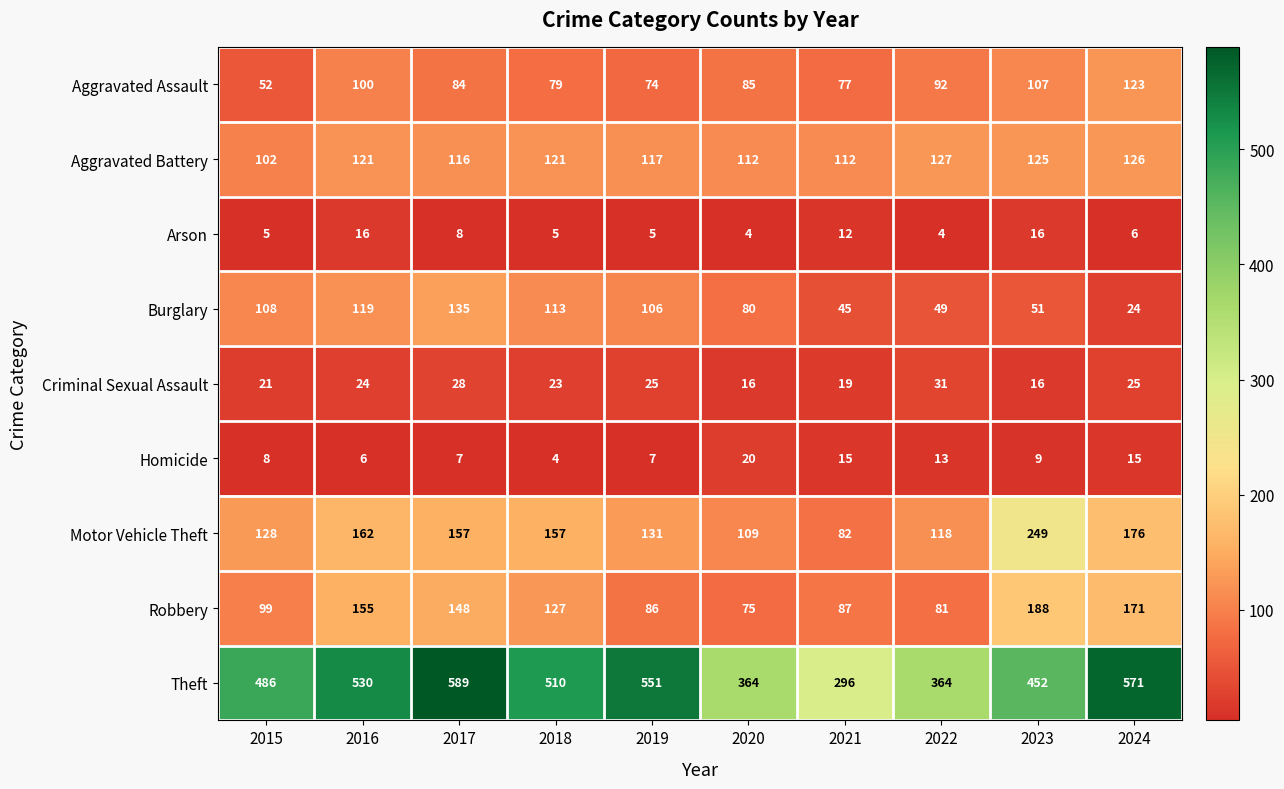

The Aggravated Assault series shows 92 at 2022. True or false?

True